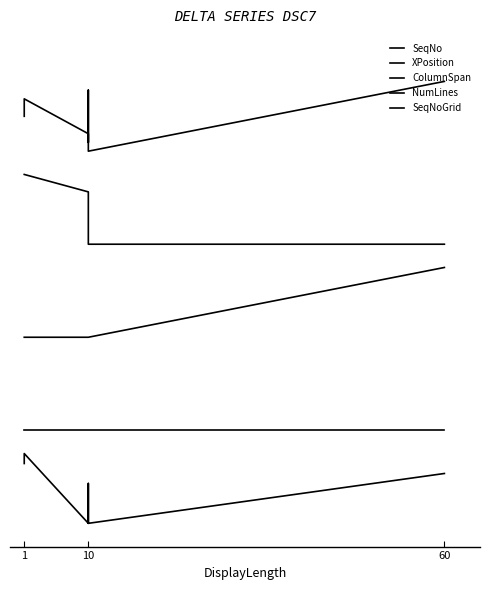

List the series in order of their peak value, highest first.

SeqNo, XPosition, ColumnSpan, NumLines, SeqNoGrid